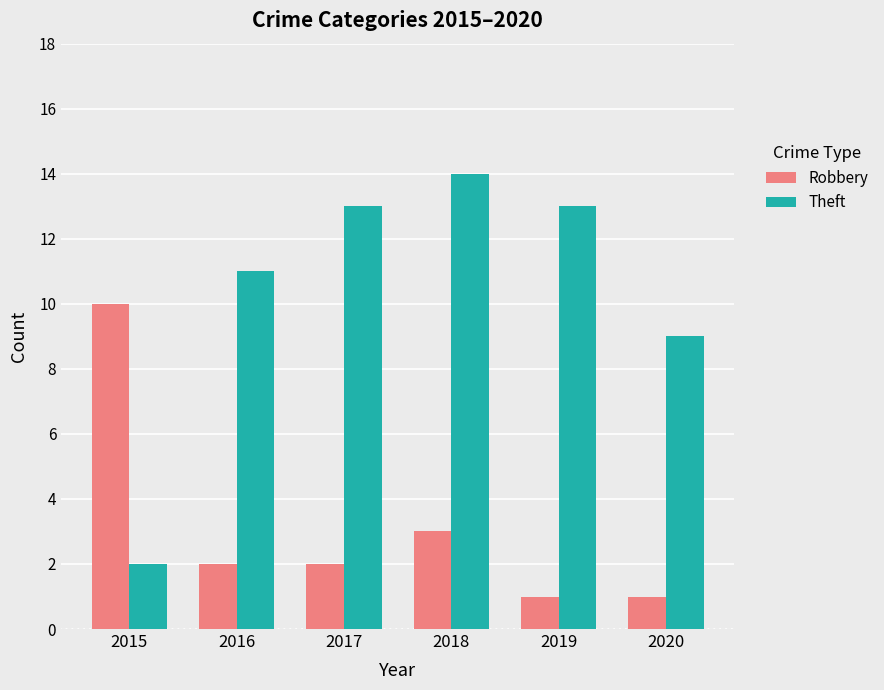

What is the difference between the second highest and second lowest values in the Robbery series?

2